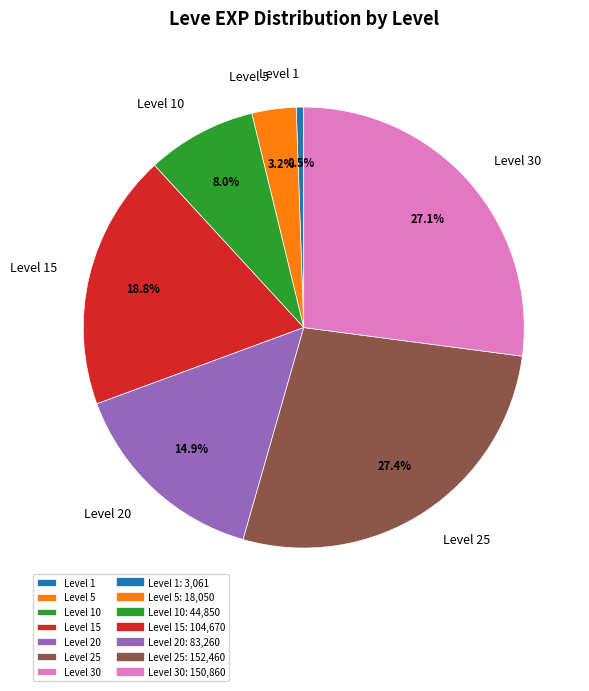

Is there any slice that represents more than half of the pie?

No